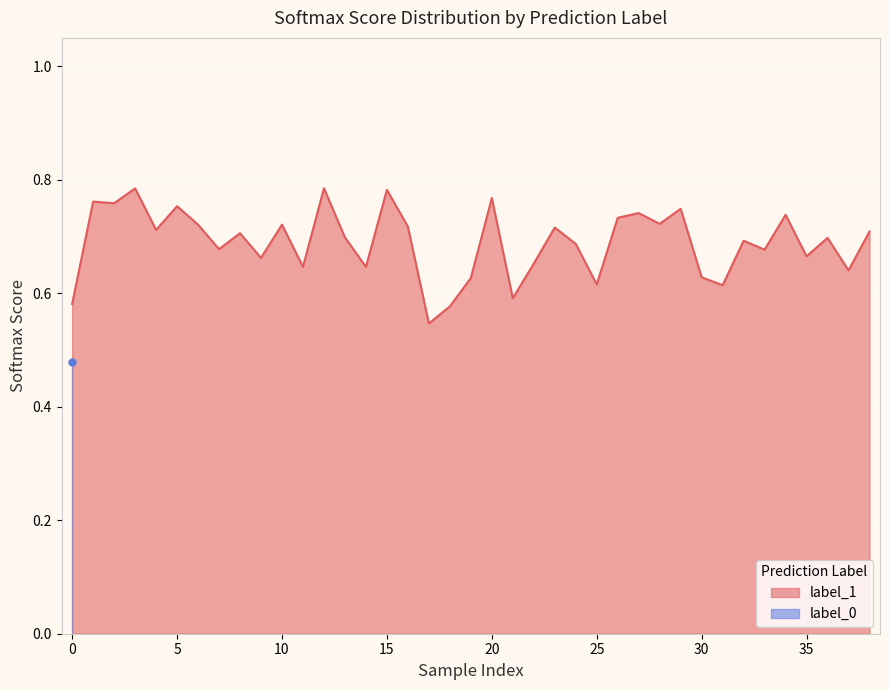

How many interior local peaks (higher than both neighbors) does the data have?

14